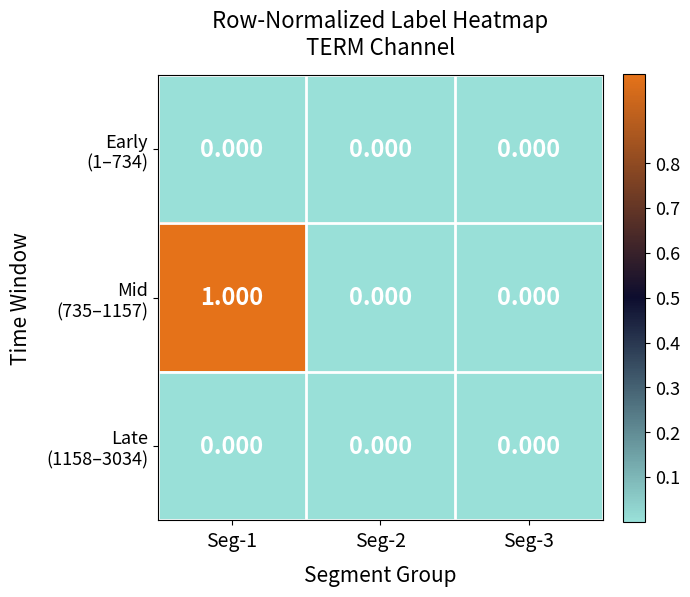

Which series has the largest range (max minus min)?

Mid (735–1157)